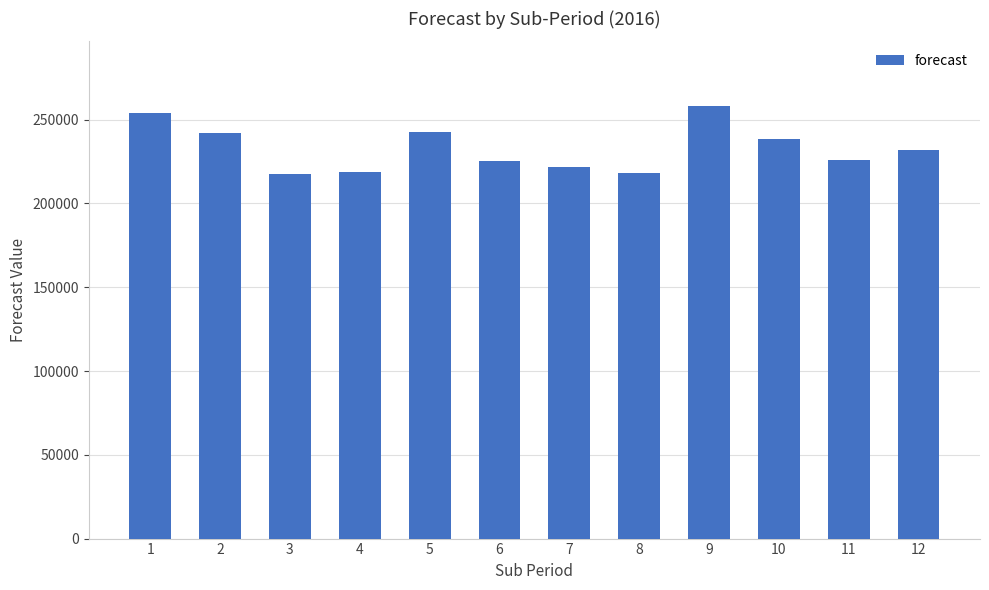

What value does the data have at 4?

218923.5